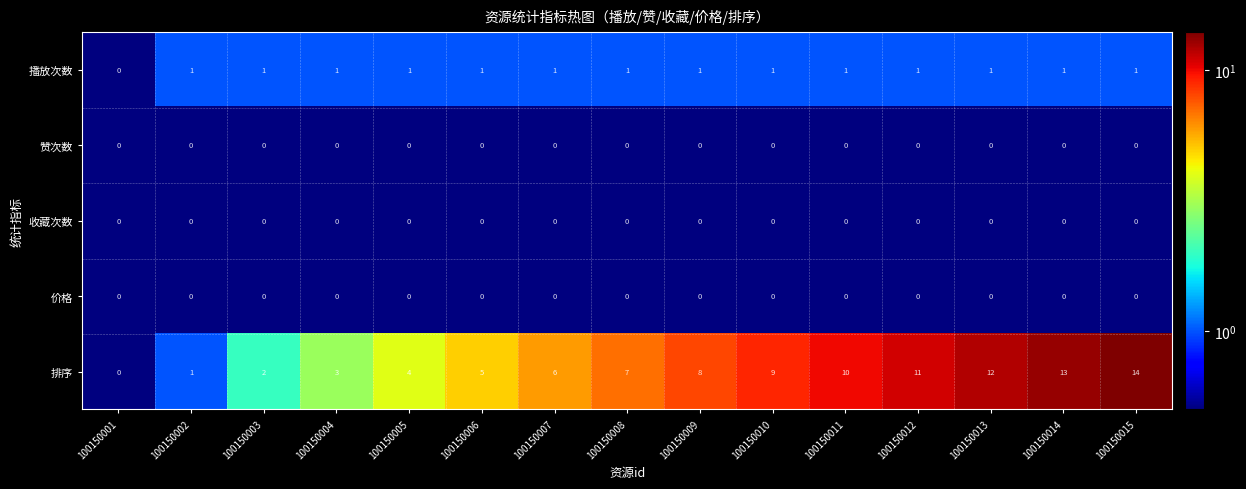

How many 播放次数 values are between 1 and 2?

14